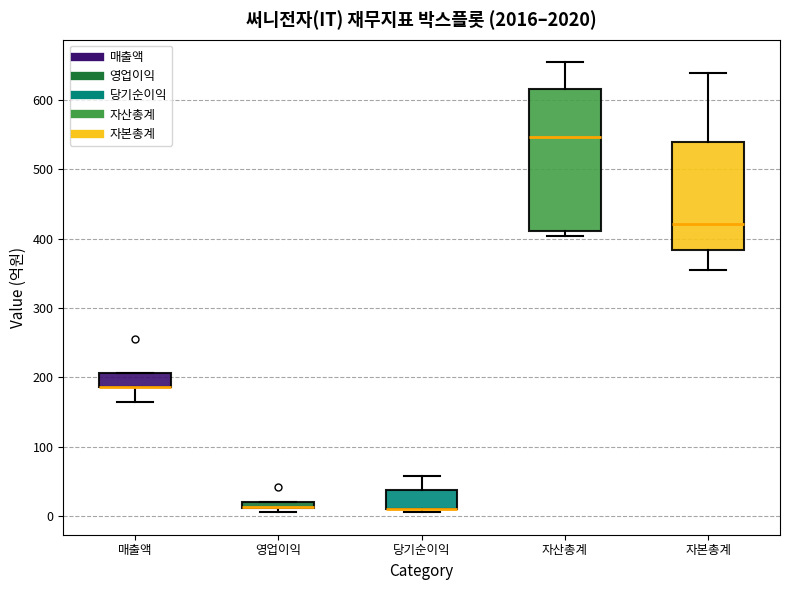

Where is the upper edge of the box for 영업이익 on the y-axis? The values are not printed on the chart, so give them approximately, as read against the axis.

20